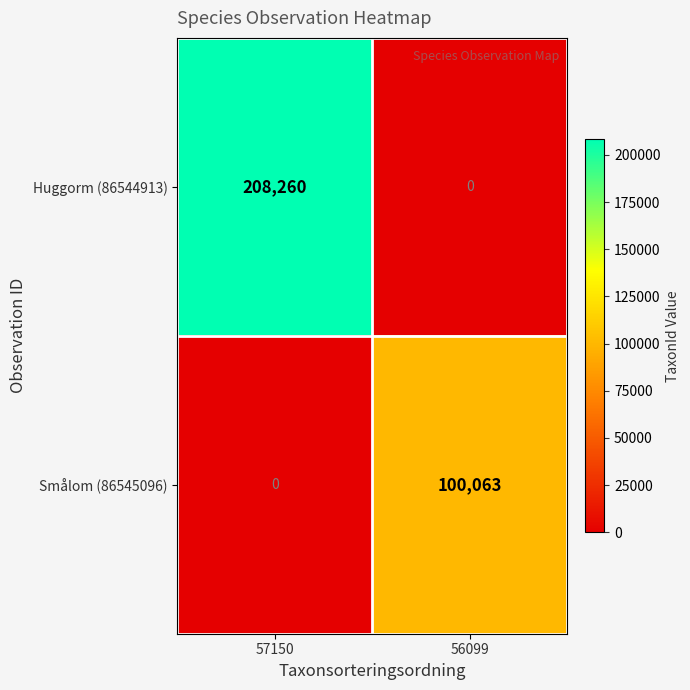

True or false: Smålom (86545096) has a value of 40288 at 56099.

False